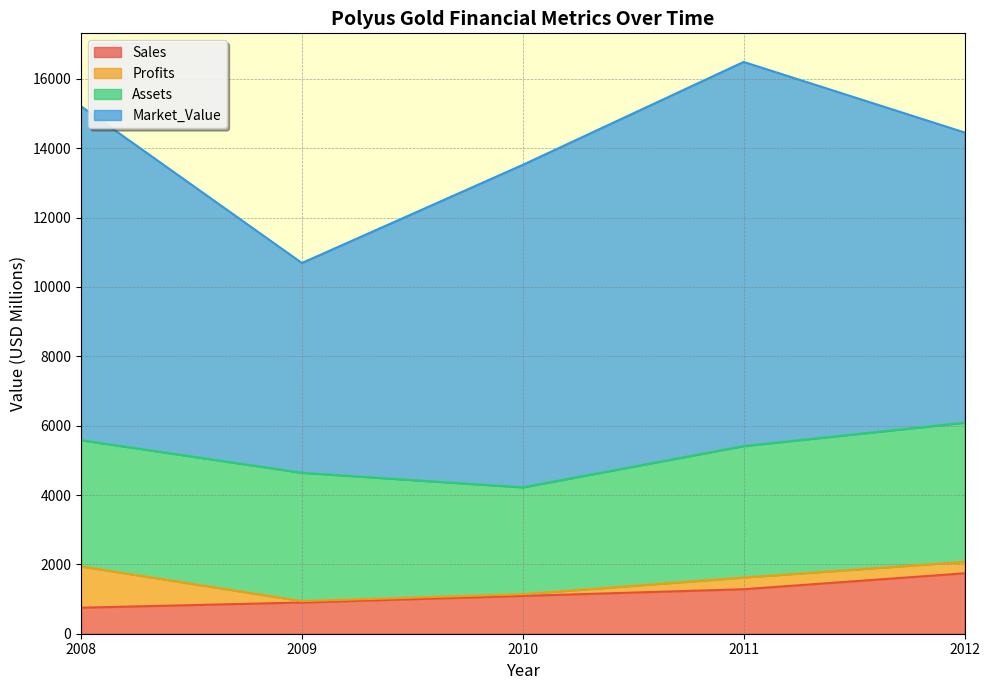

True or false: Market_Value has a value of 4436.5 at 2008.

False